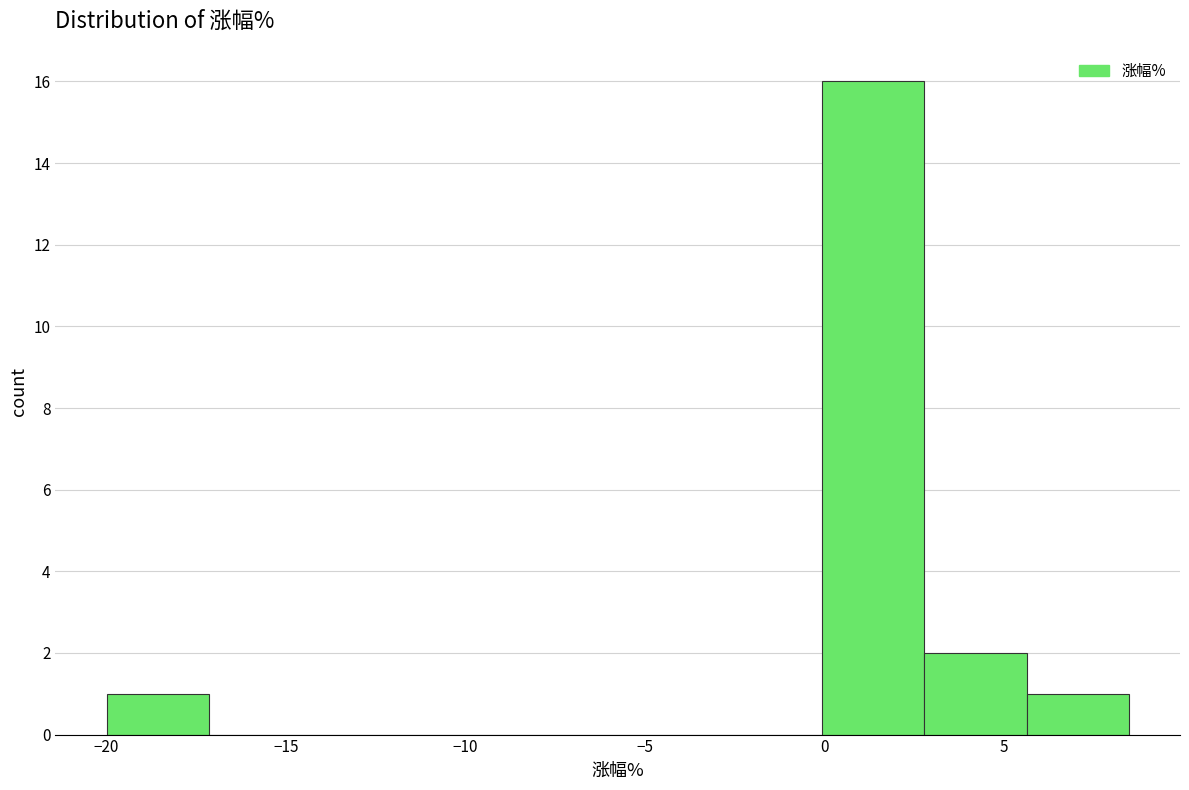

Reading left to right, transcribe this chart: for each bar, give the range it covers on the x-axis and its height. Neither the bar edges nor the heights are printed on the chart, so give them approximately, as read against the axes.

-20.0 to -17.0: 1
-17.0 to -14.5: 0
-14.5 to -11.5: 0
-11.5 to -8.5: 0
-8.5 to -6.0: 0
-6.0 to -3.0: 0
-3.0 to 0.0: 0
0.0 to 3.0: 16
3.0 to 5.5: 2
5.5 to 8.5: 1